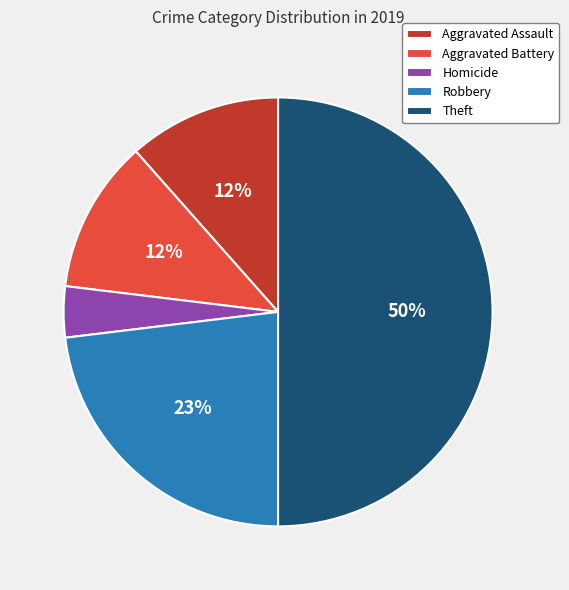

To the nearest percent, what is the difference between the Homicide and Aggravated Assault slice percentages?

8%